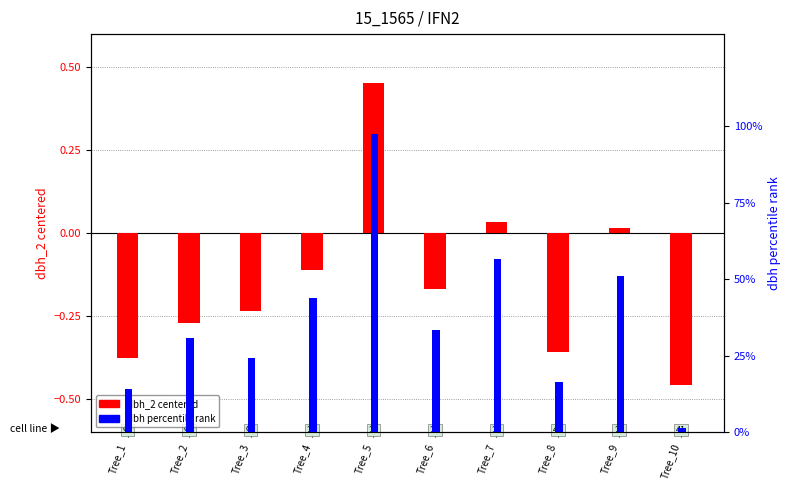

The value of dbh percentile rank at Tree_5 is 97.4. True or false?

True